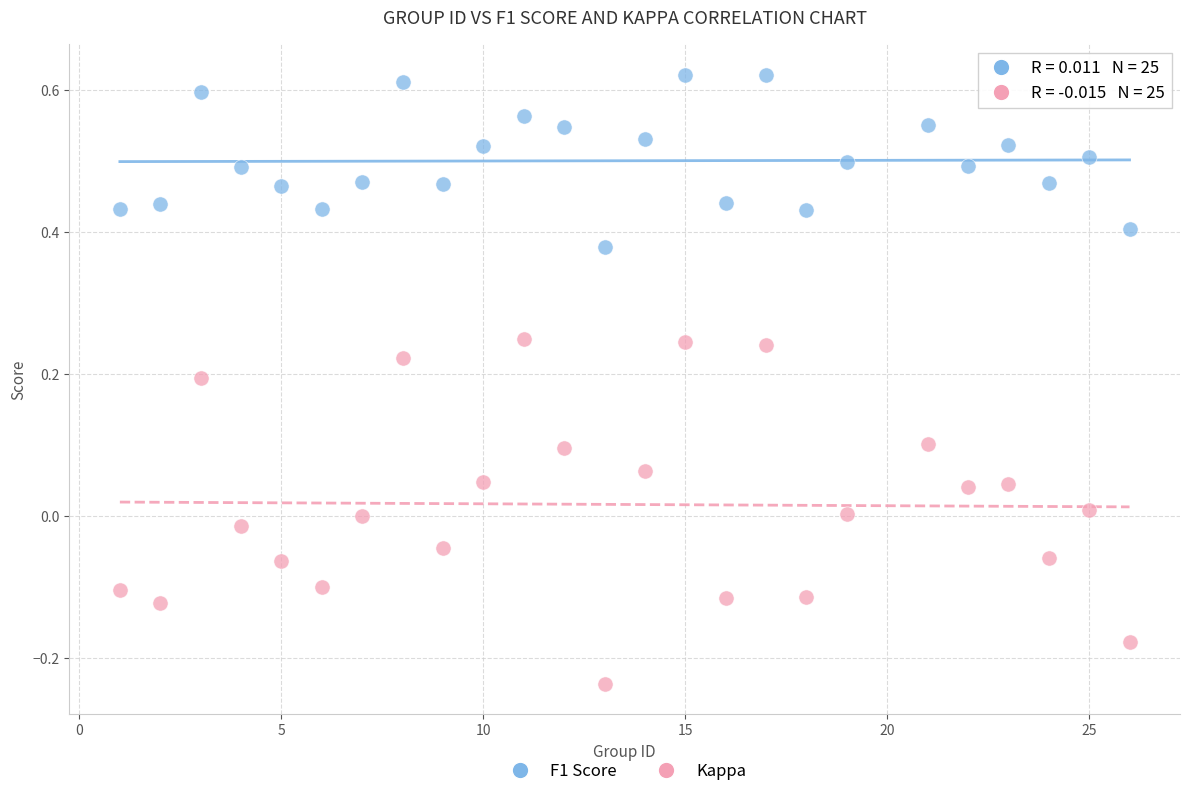

Which series contains the lowest Y value?

Kappa